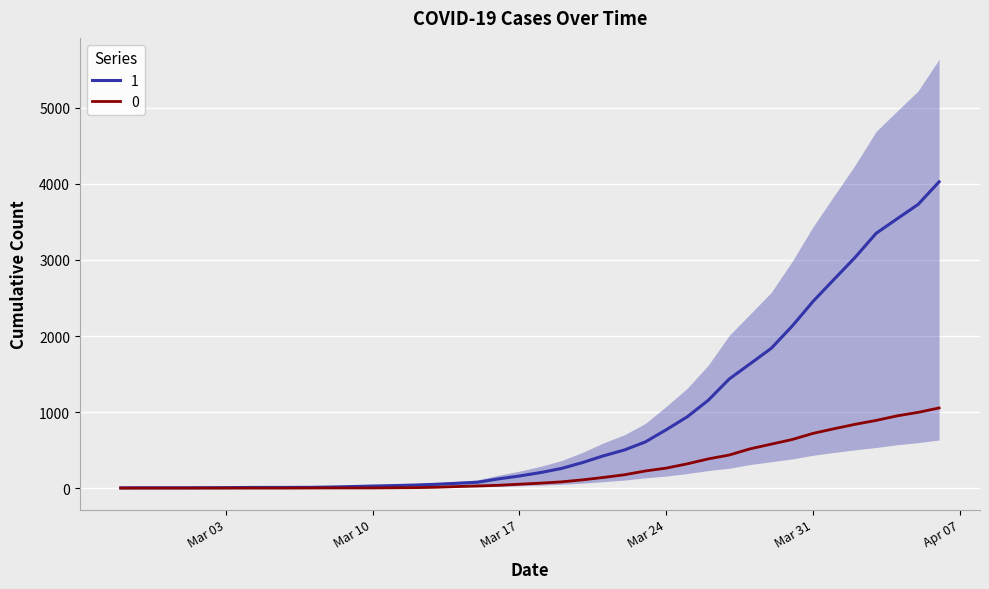

Count the number of data series in this chart.

2